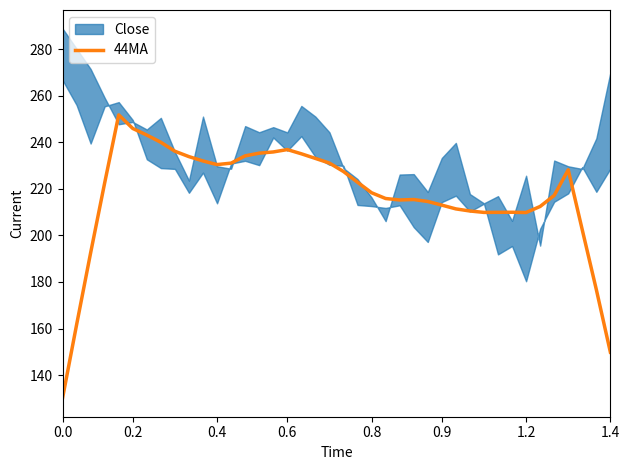

What is the average value?

217.1